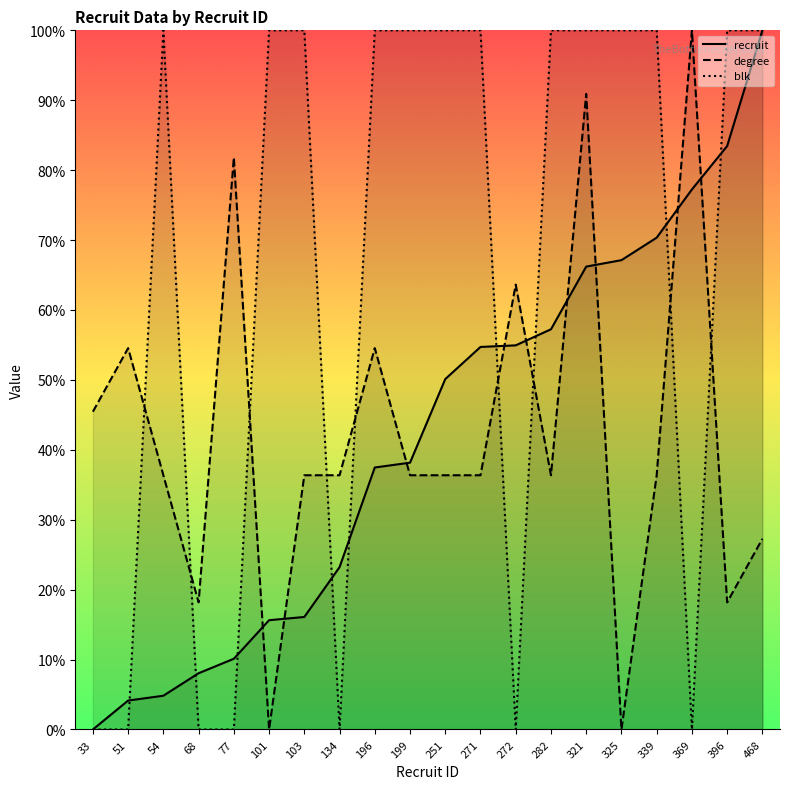

Does the chart display data point markers on the line(s)?

No